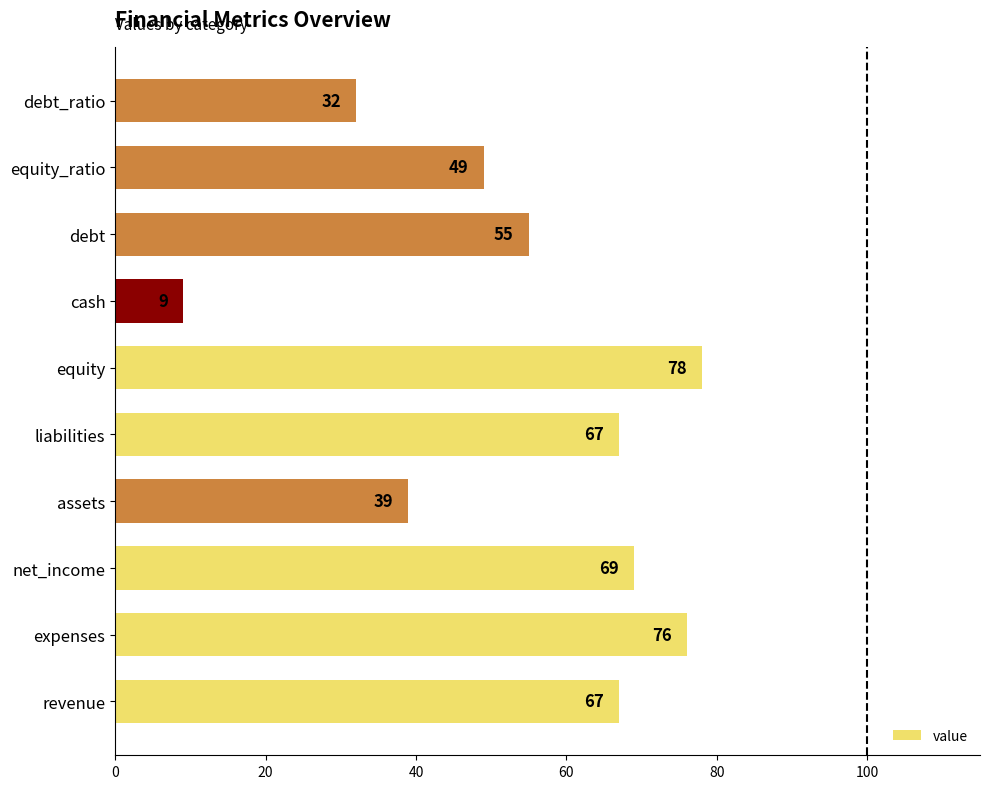

Where is the data nearest to the value 43?

assets